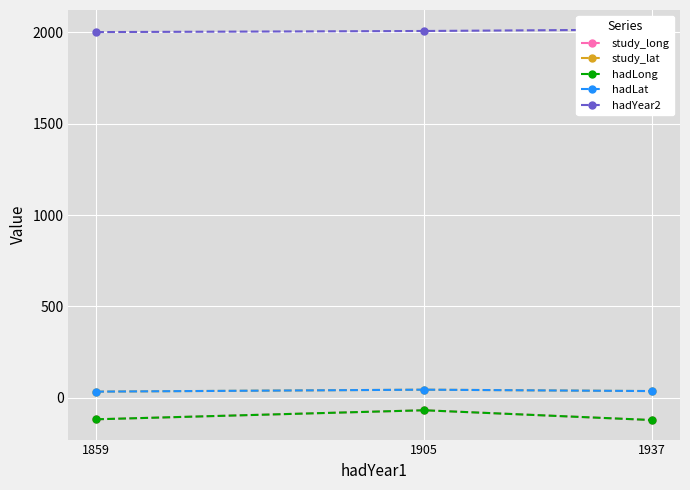

Rank the series at 1905 from lowest to highest value.

hadLong, study_long, hadLat, study_lat, hadYear2